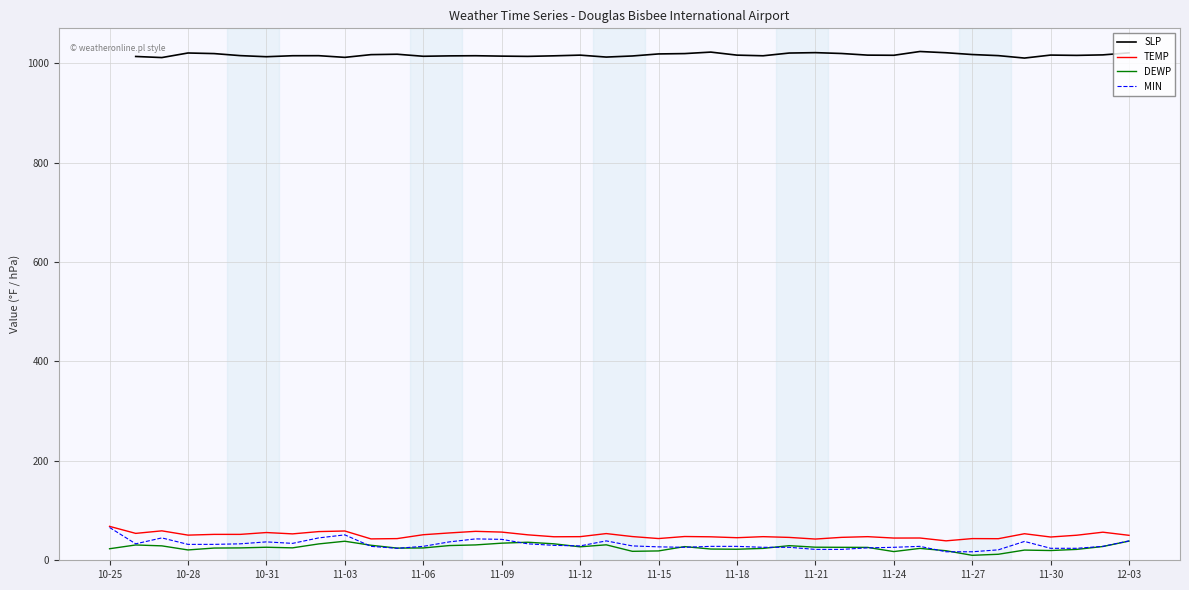

At 16, list the series in order from largest to smallest.

SLP, TEMP, DEWP, MIN